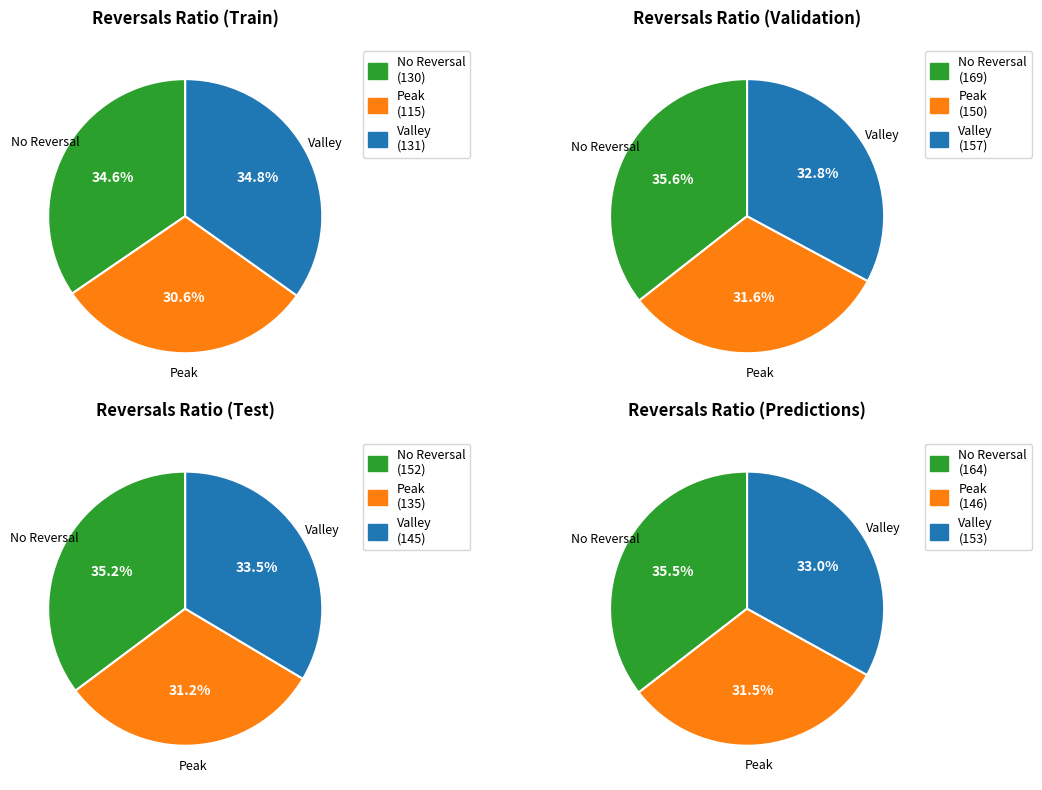

Is it true that 1CMET2-PWY is 17% of the pie?

False